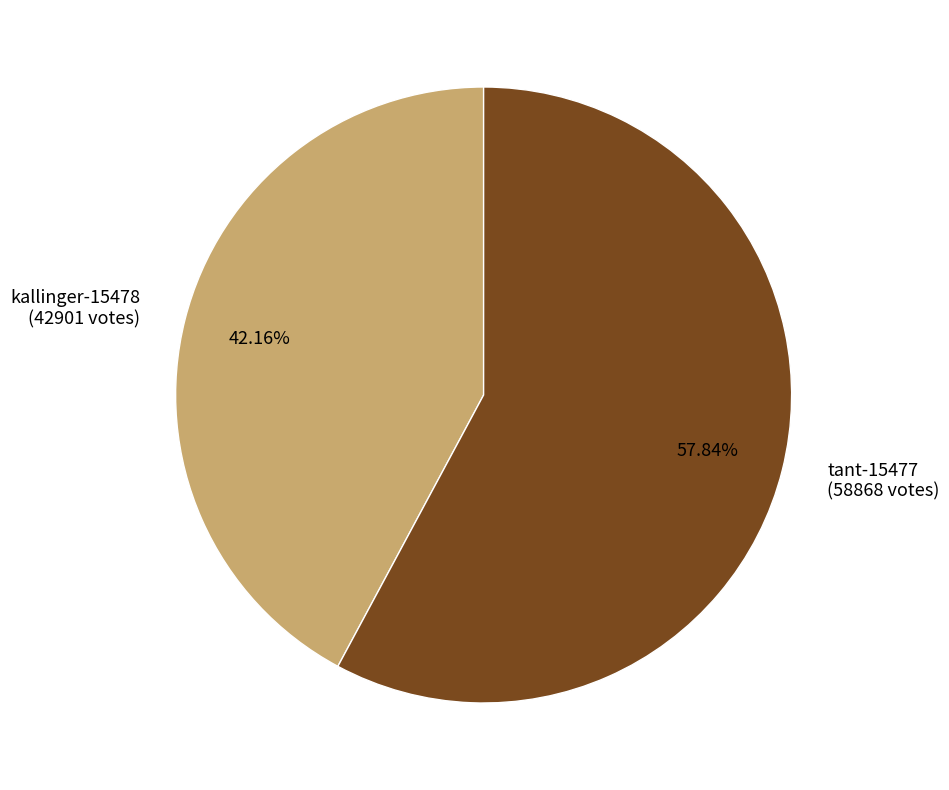

To the nearest percent, what percentage of the pie is tant-15477?

58%